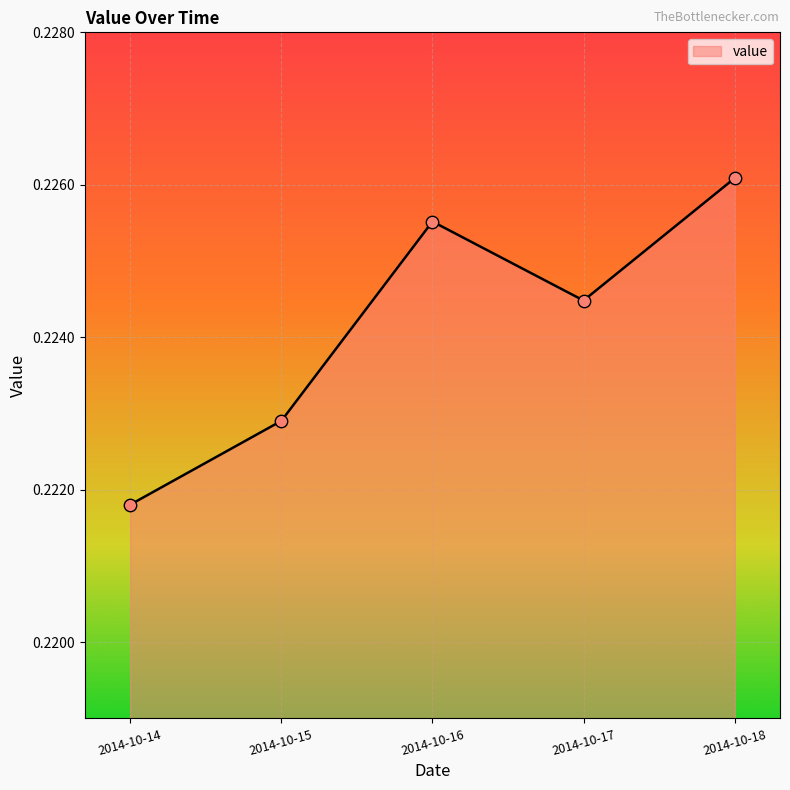

Between 2014-10-18 and 2014-10-17, which is larger?

2014-10-18